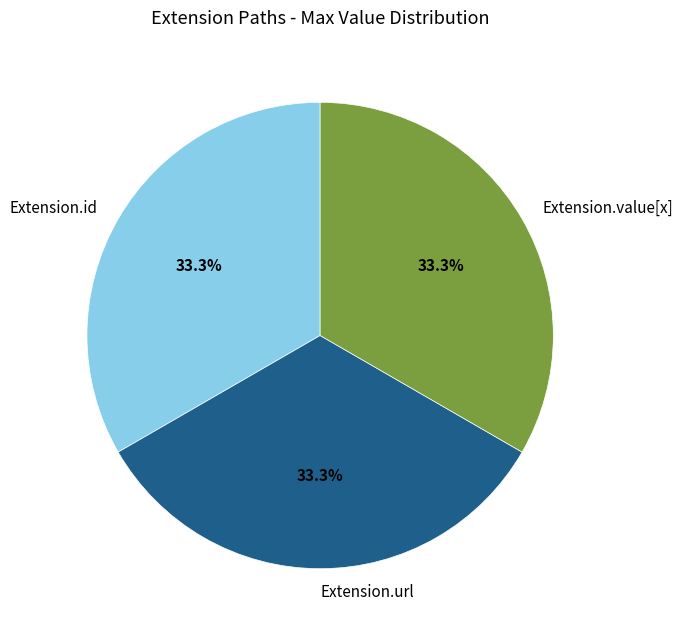

What is the total percentage of Extension.url and Extension.id?

66.7%